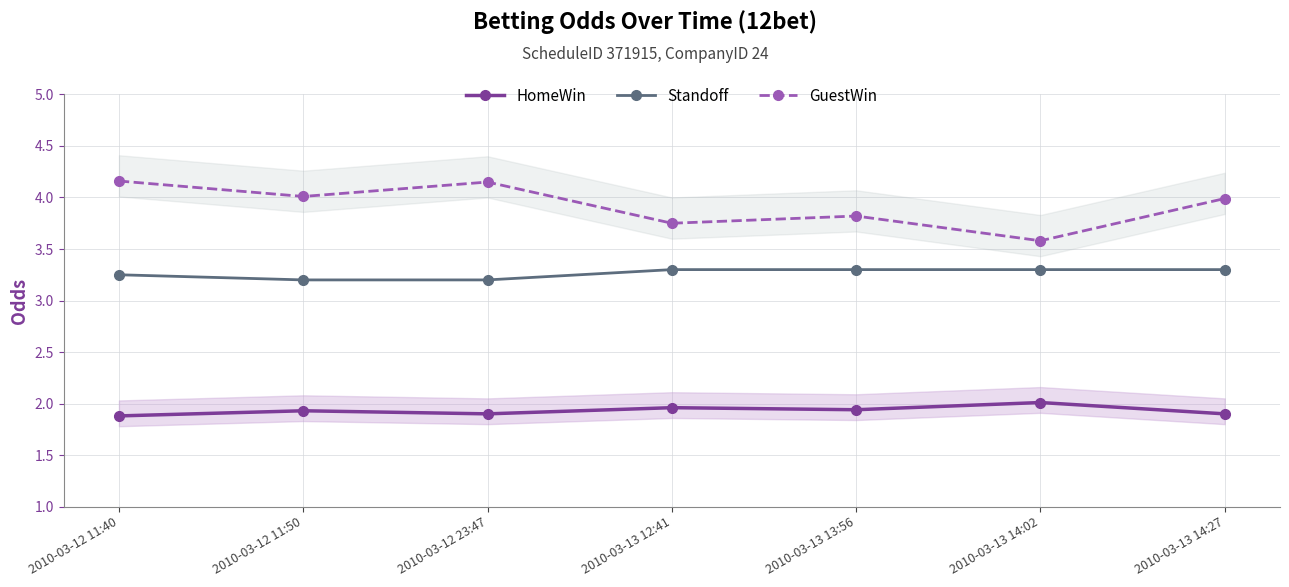

The HomeWin series shows 1.9 at 2010-03-13 14:27. True or false?

True